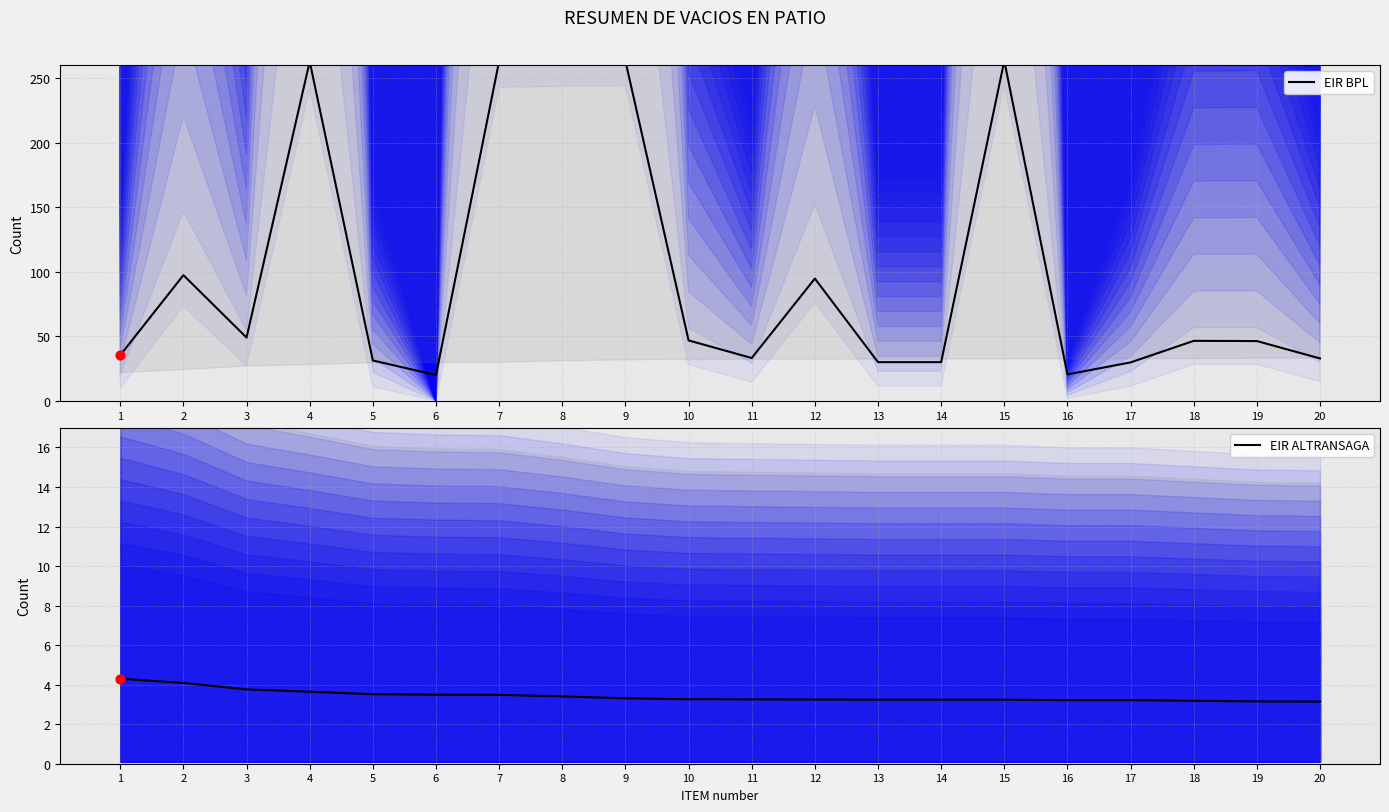

Which series reaches the minimum Y coordinate?

EIR ALTRANSAGA